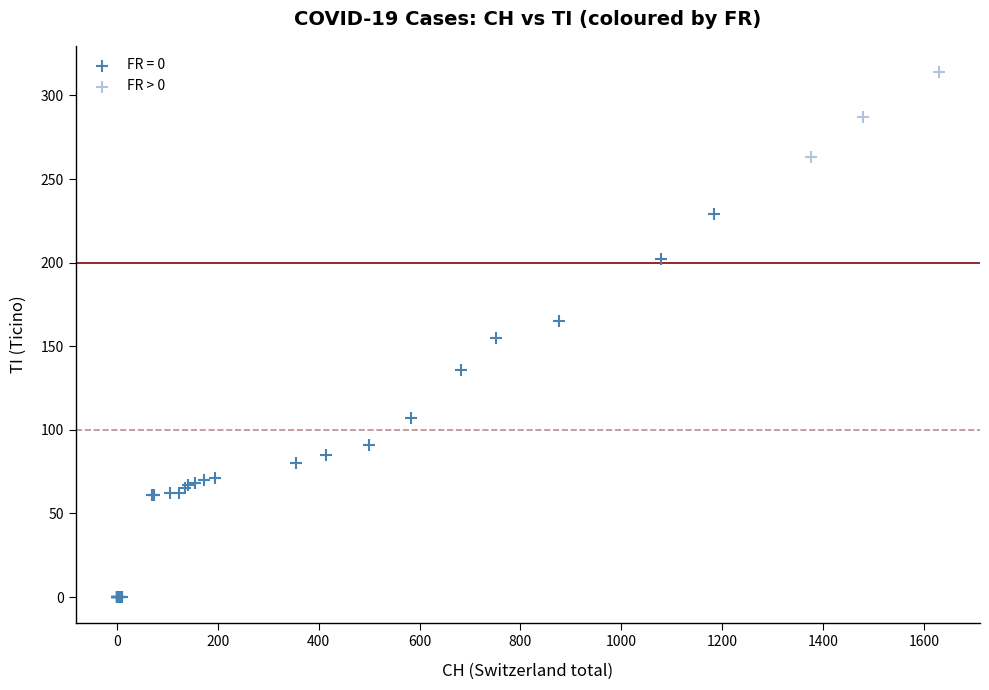

Which series has the largest Y range (max minus min)?

FR = 0